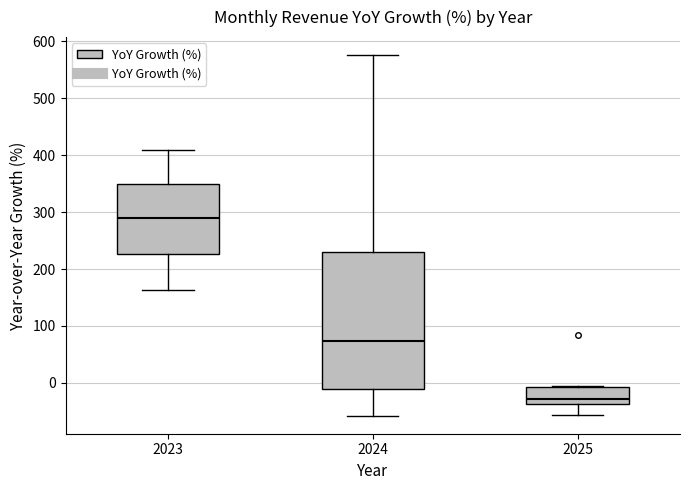

Which box is the tallest, from its lower edge to its upper edge?

2024